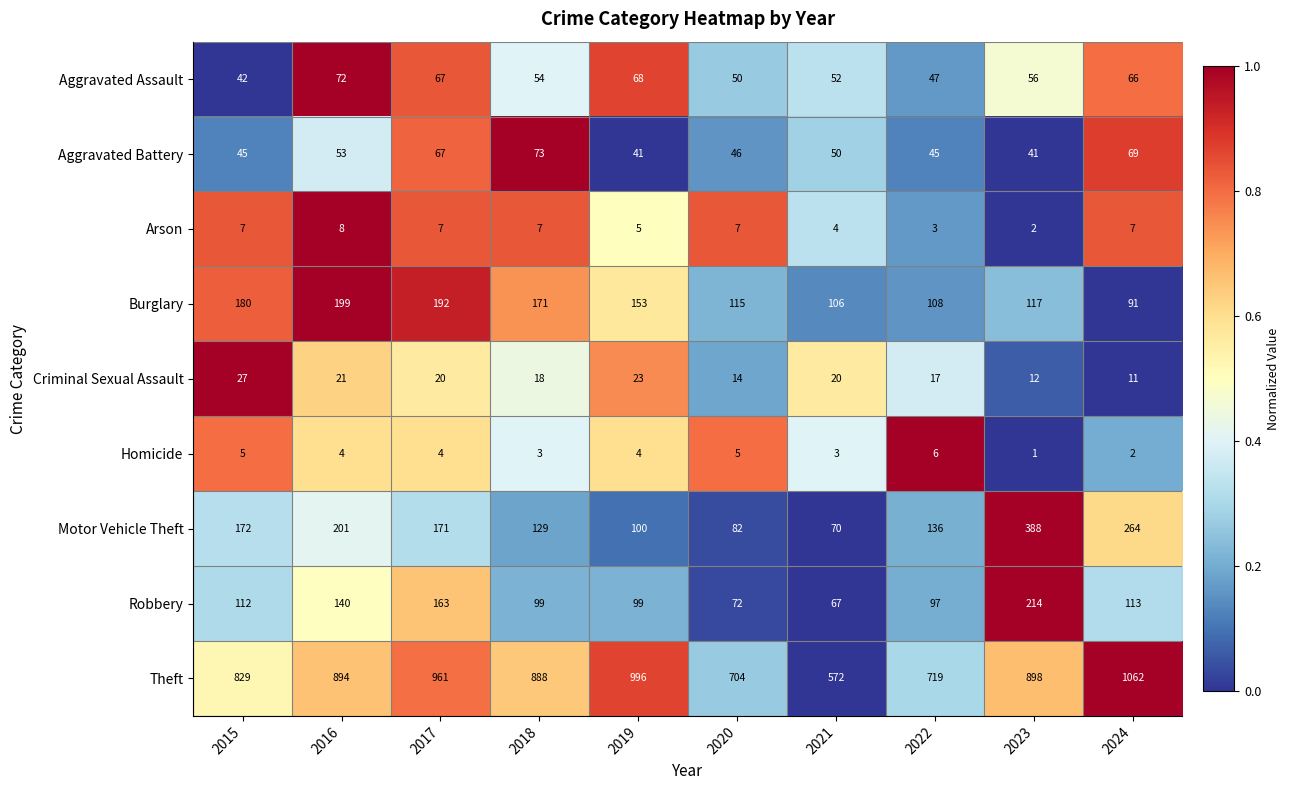

What is the spread (max minus min) of values at 2016?

890